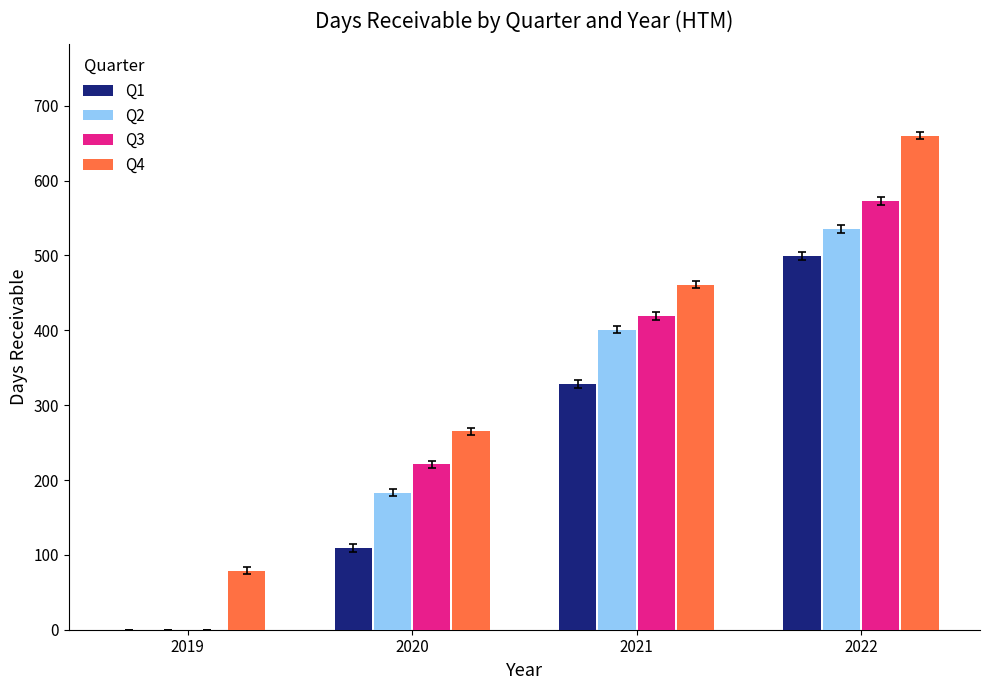

How many groups of bars are there?

4